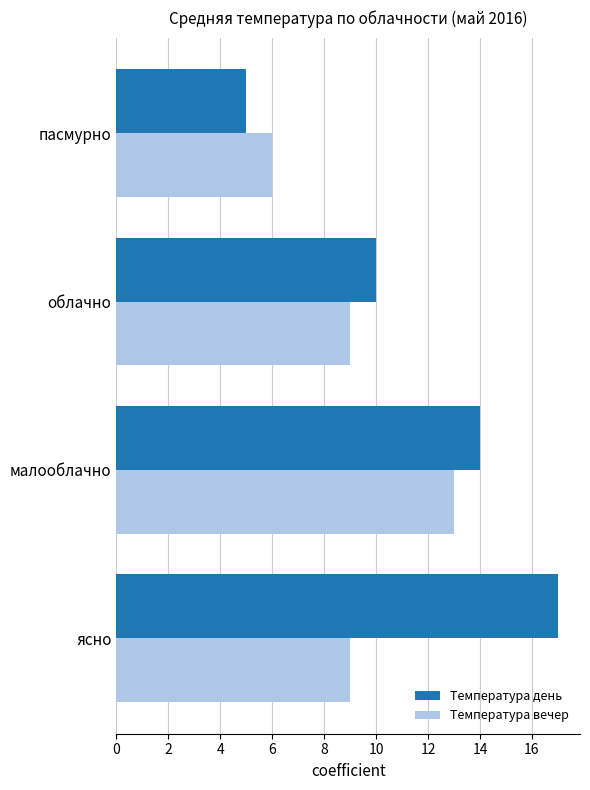

Which series changed the most between ясно and облачно?

Температура день